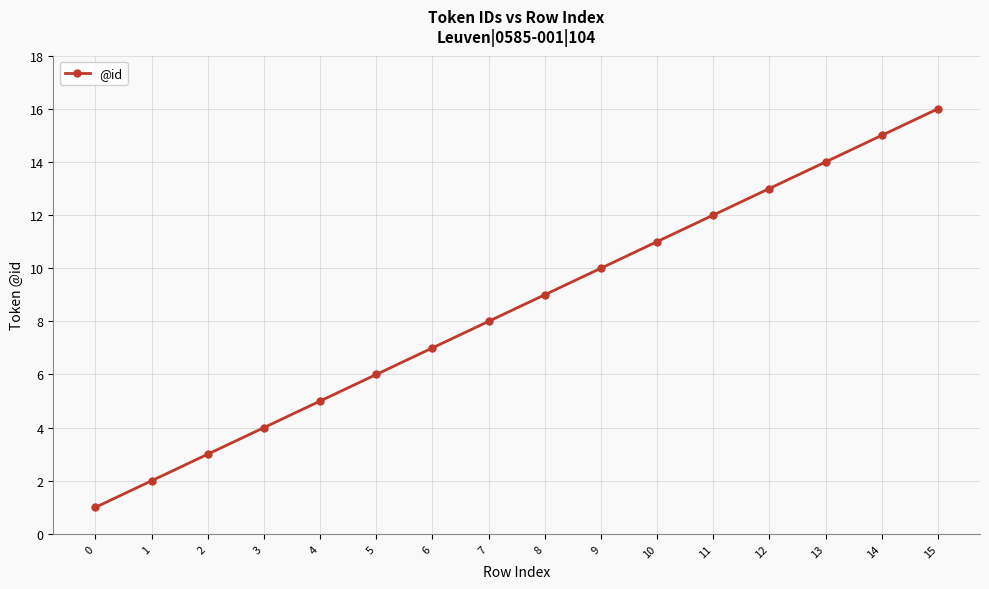

What is the value of the 7th point from the left?

7